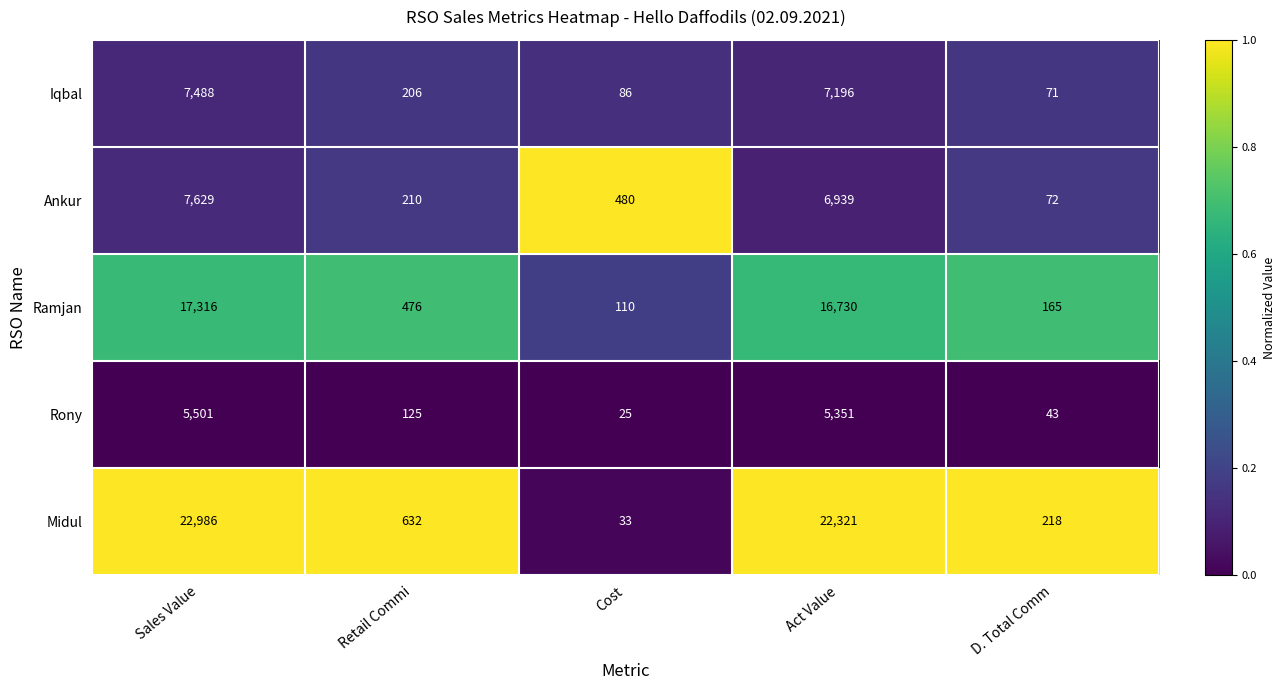

At which category is the sum across all series the highest?

Sales Value